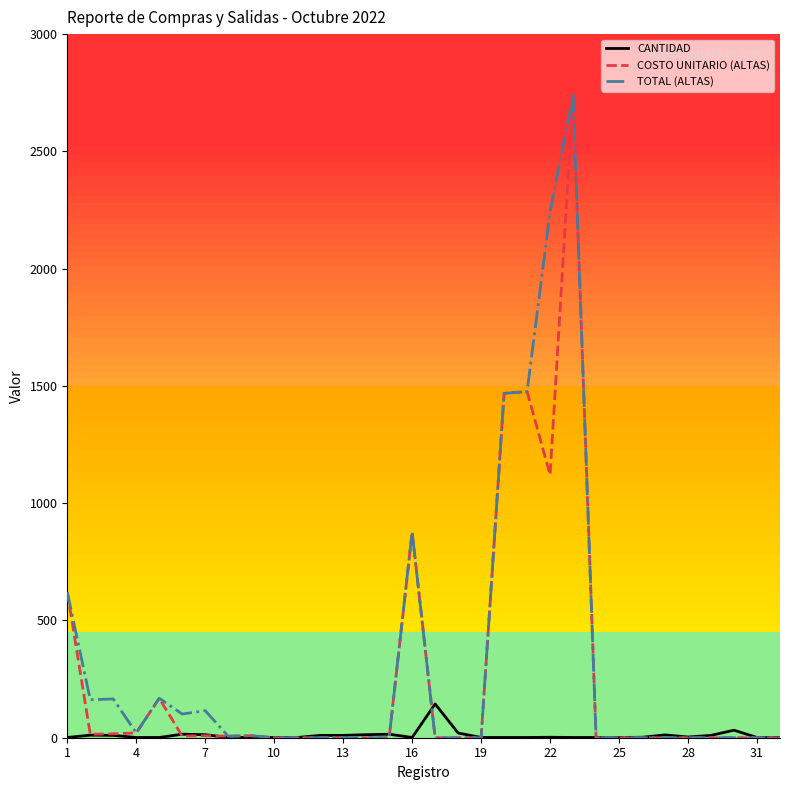

What is the maximum value shown in the chart?

2739.3